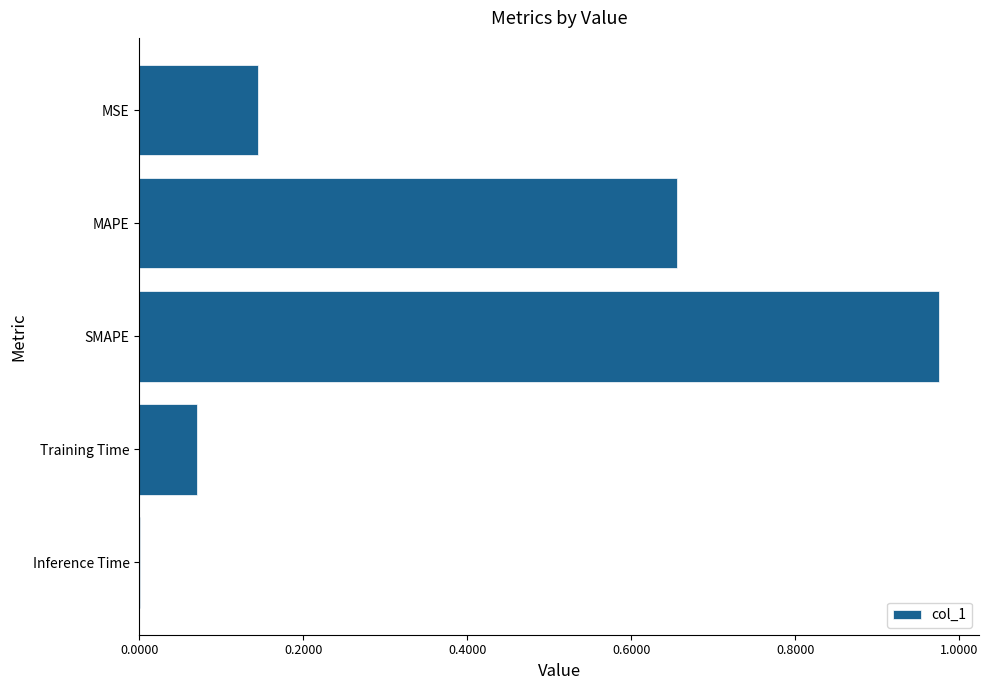

Which has a higher value, Training Time or MSE?

MSE